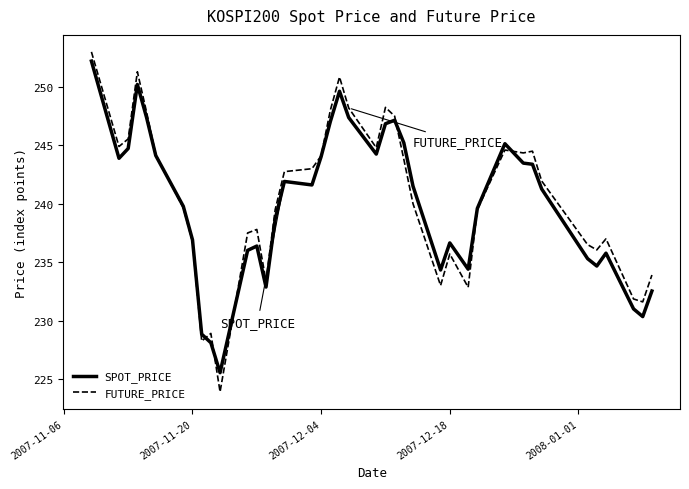

What is the minimum value shown in the chart?

223.9